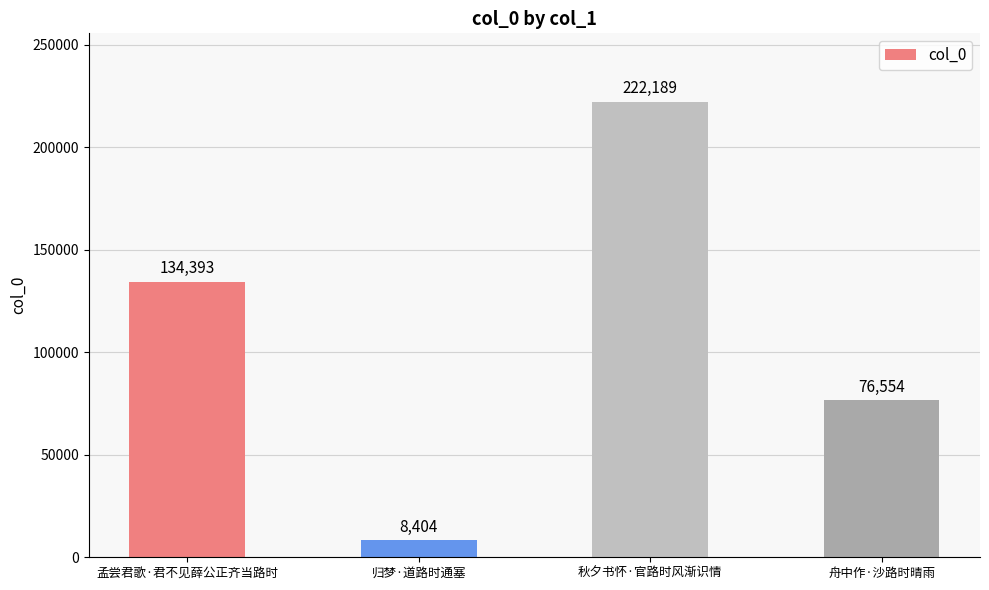

Between 归梦·道路时通塞 and 秋夕书怀·官路时风渐识情, which is larger?

秋夕书怀·官路时风渐识情